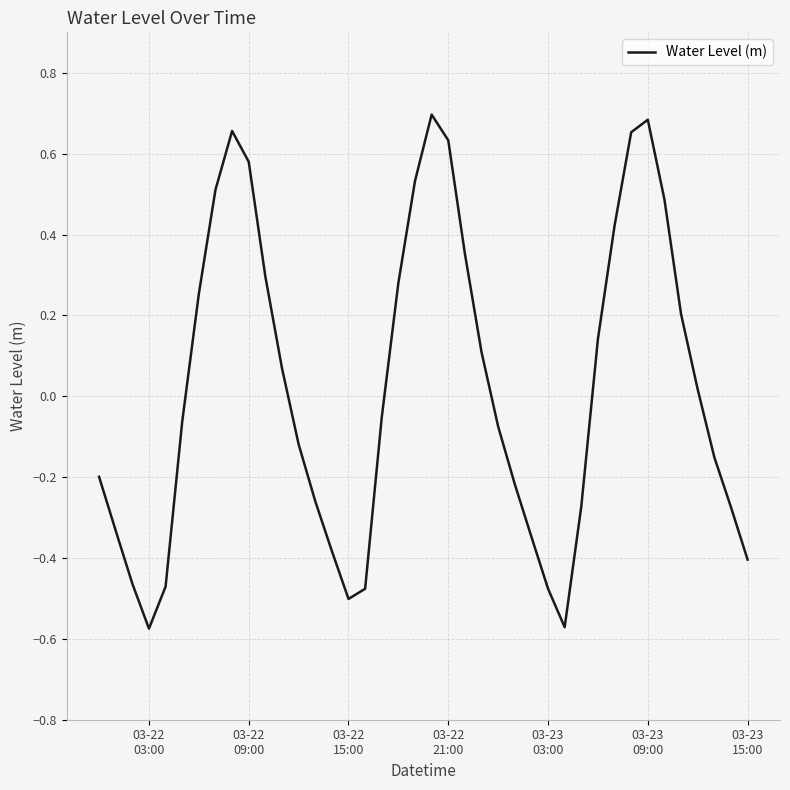

What is the difference between the maximum and minimum values?

1.3